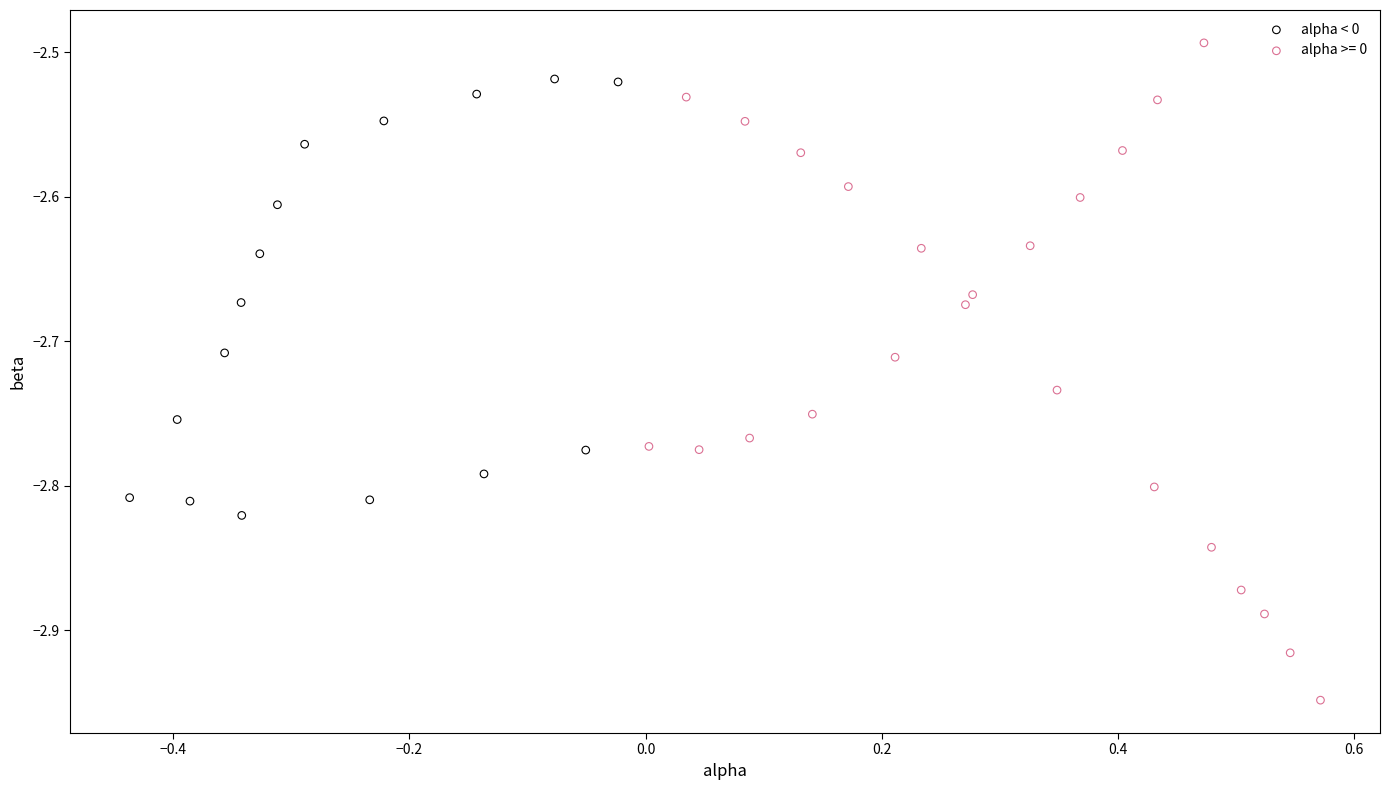

Which series contains the highest Y value?

alpha >= 0